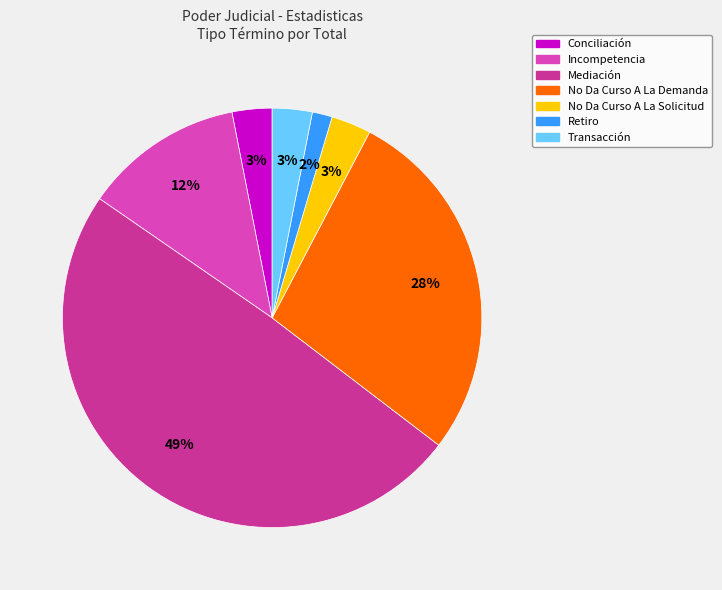

Which category has the smallest portion of the pie?

Retiro